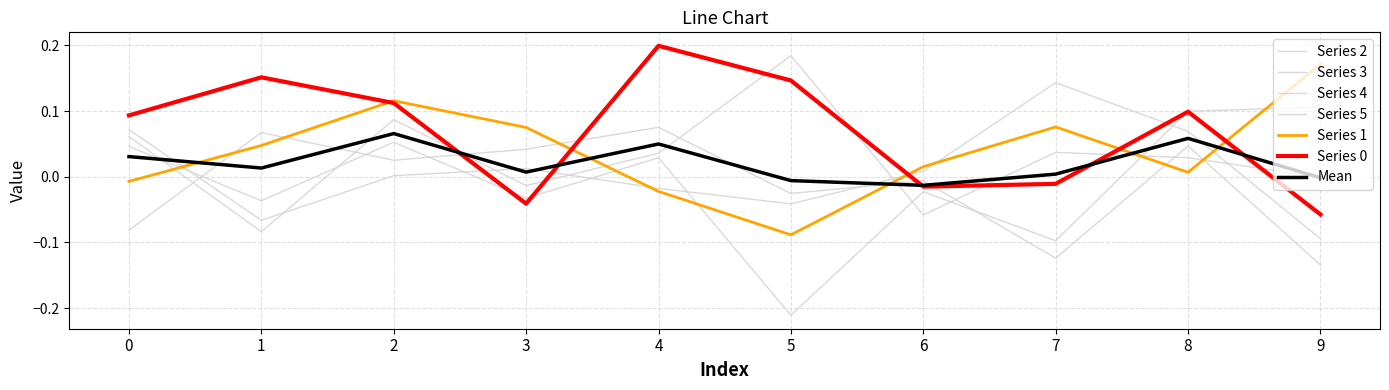

Is this an area chart (filled region under the line)?

No